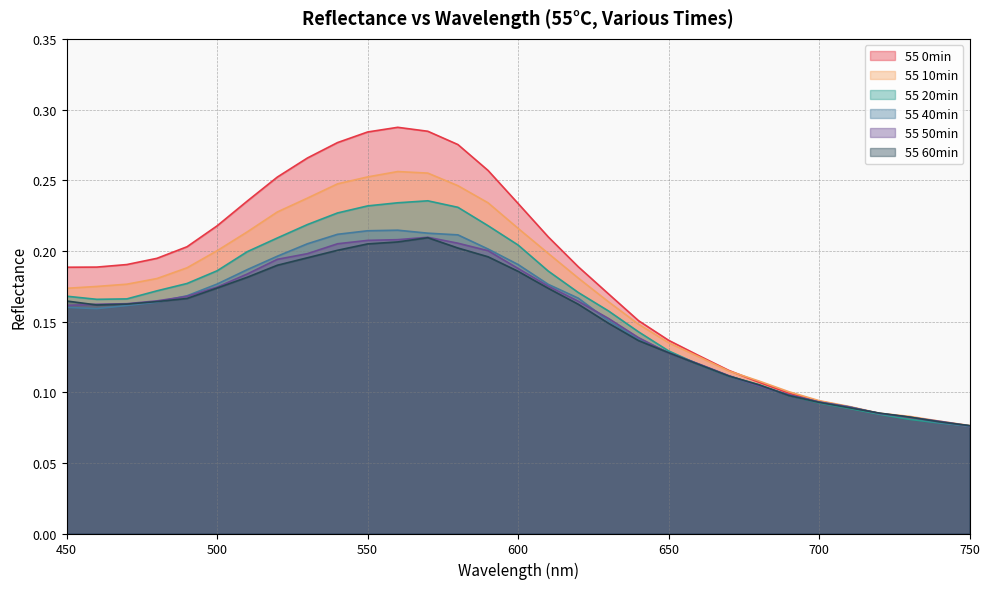

At which label does 55 40min reach its minimum?

750